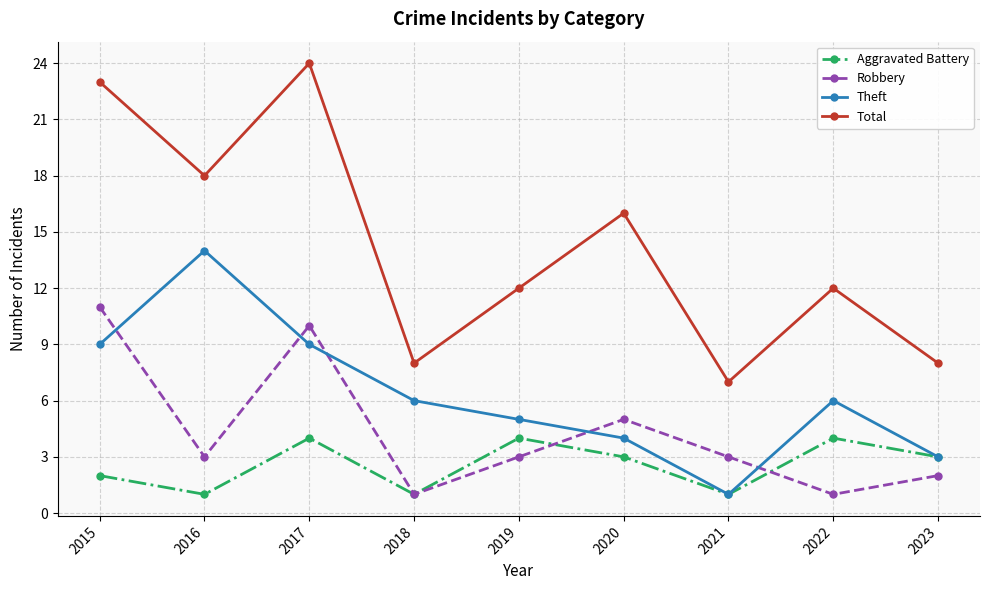

How many data points in Aggravated Battery are less than 3?

4